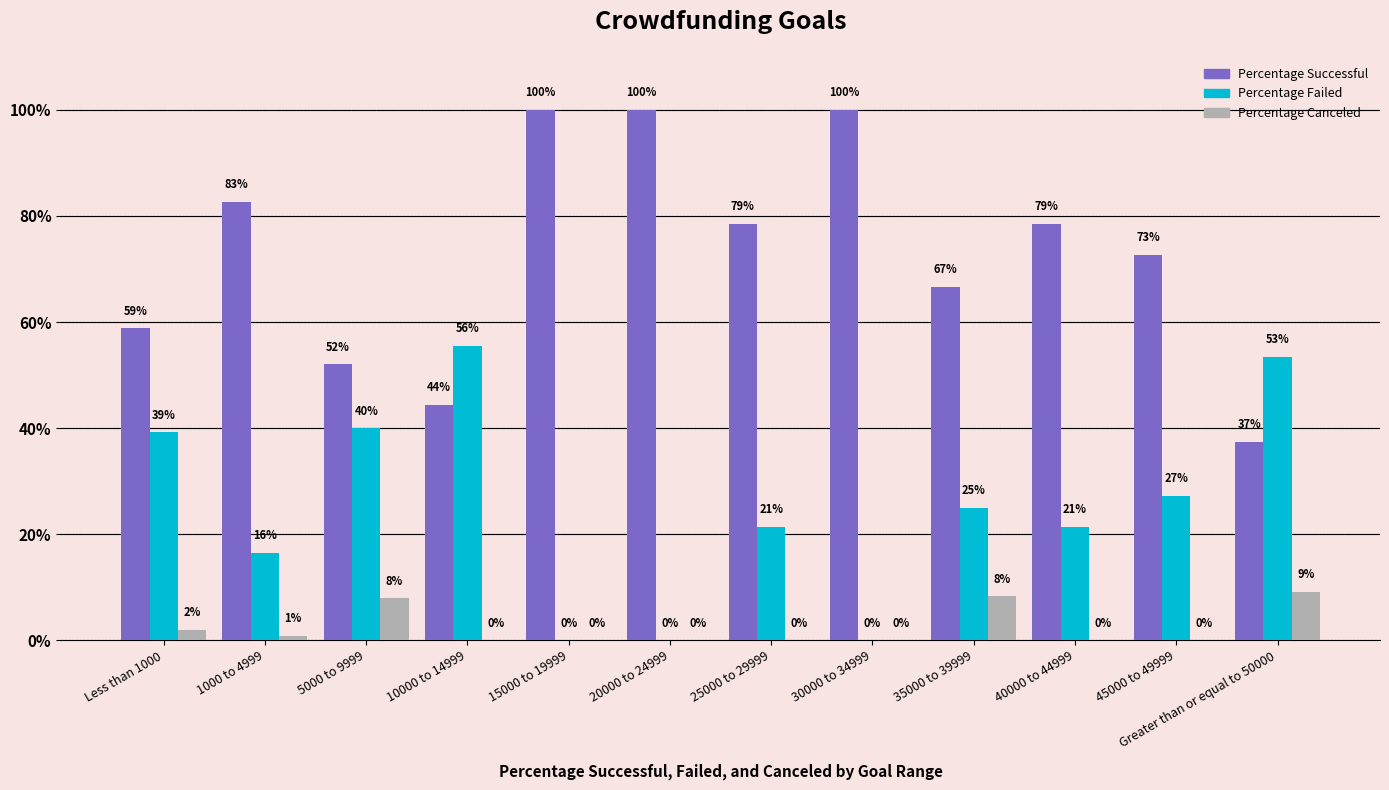

Rank the categories by Percentage Failed value from highest to lowest.

10000 to 14999, Greater than or equal to 50000, 5000 to 9999, Less than 1000, 45000 to 49999, 35000 to 39999, 25000 to 29999, 40000 to 44999, 1000 to 4999, 15000 to 19999, 20000 to 24999, 30000 to 34999